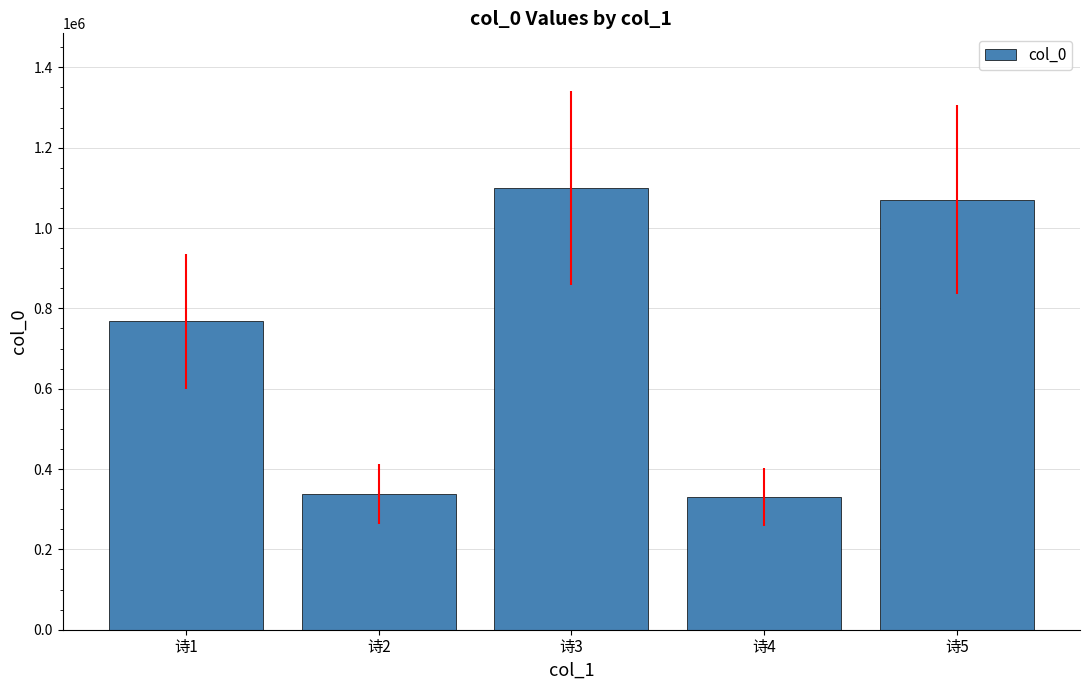

Where is the data nearest to the value 715349?

诗1